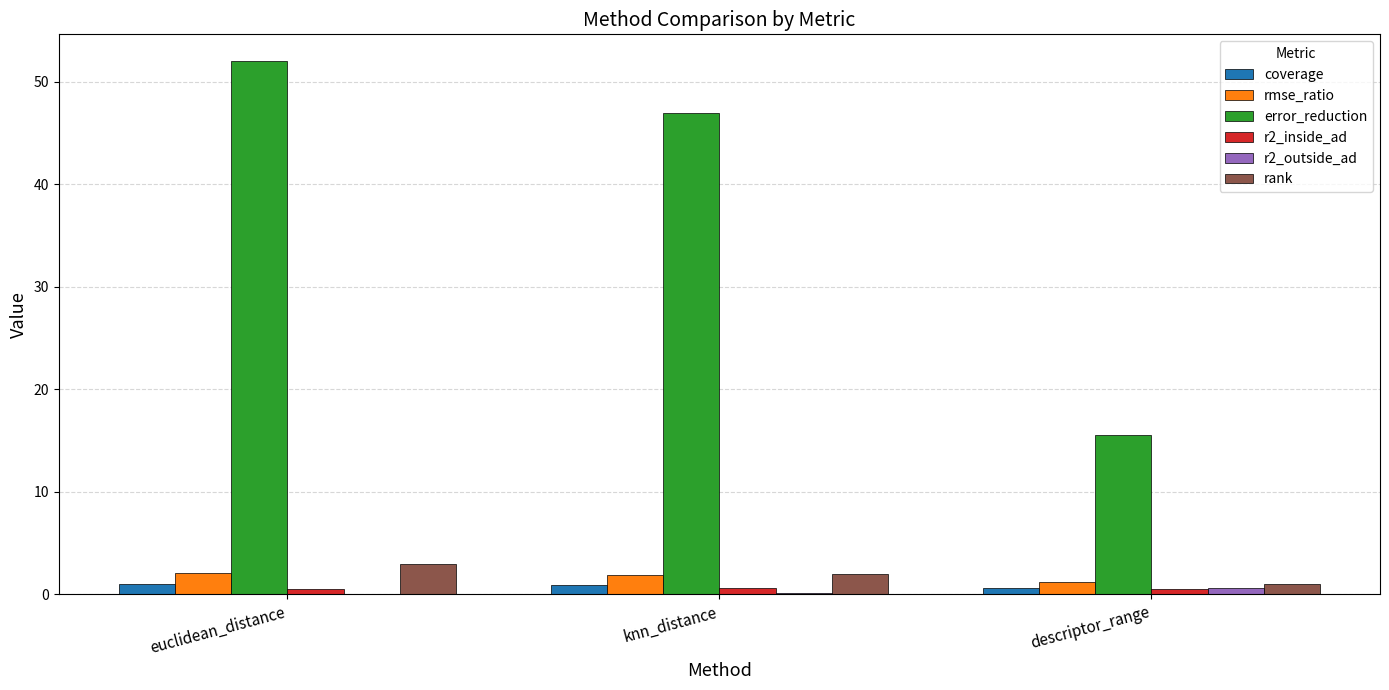

What is the sum of the error_reduction values at descriptor_range and euclidean_distance?

67.6